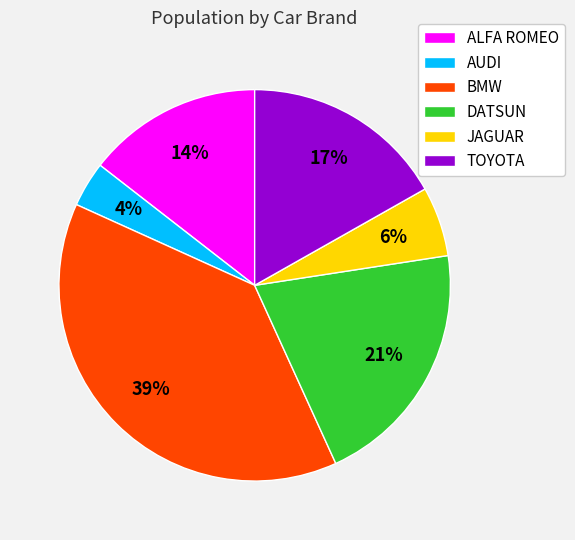

Rank the categories by value from highest to lowest.

BMW, DATSUN, TOYOTA, ALFA ROMEO, JAGUAR, AUDI